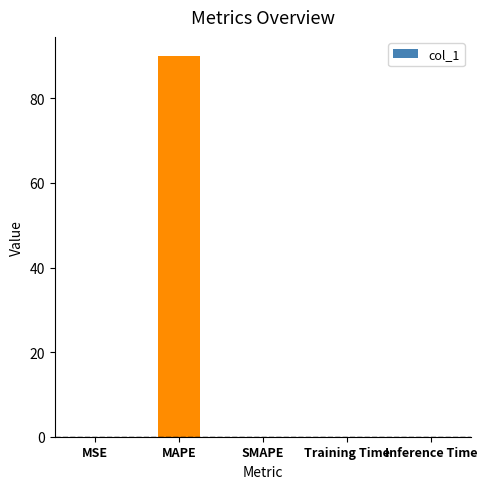

True or false: the data shows 90.0 at MAPE.

True